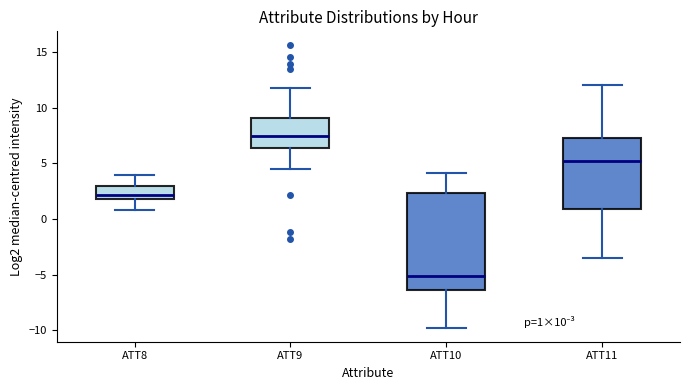

Comparing the boxes themselves (not the whiskers), which one is the tallest?

ATT10